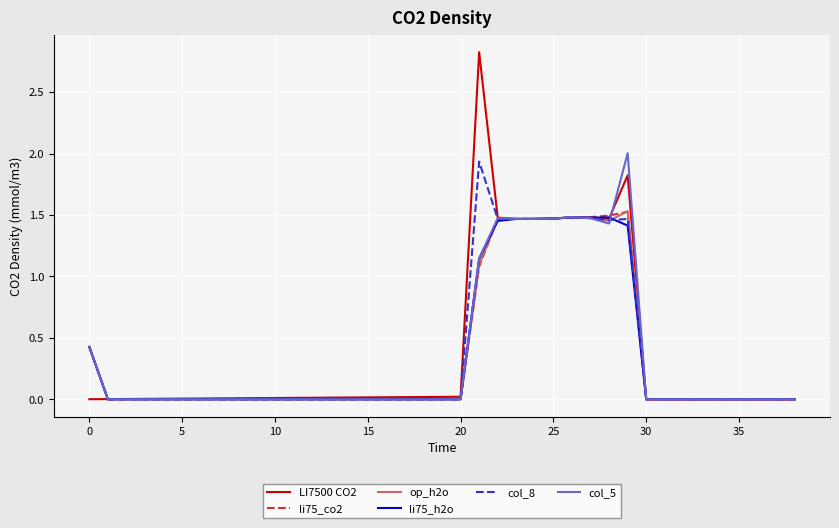

What is the maximum value shown in the chart?

2.8